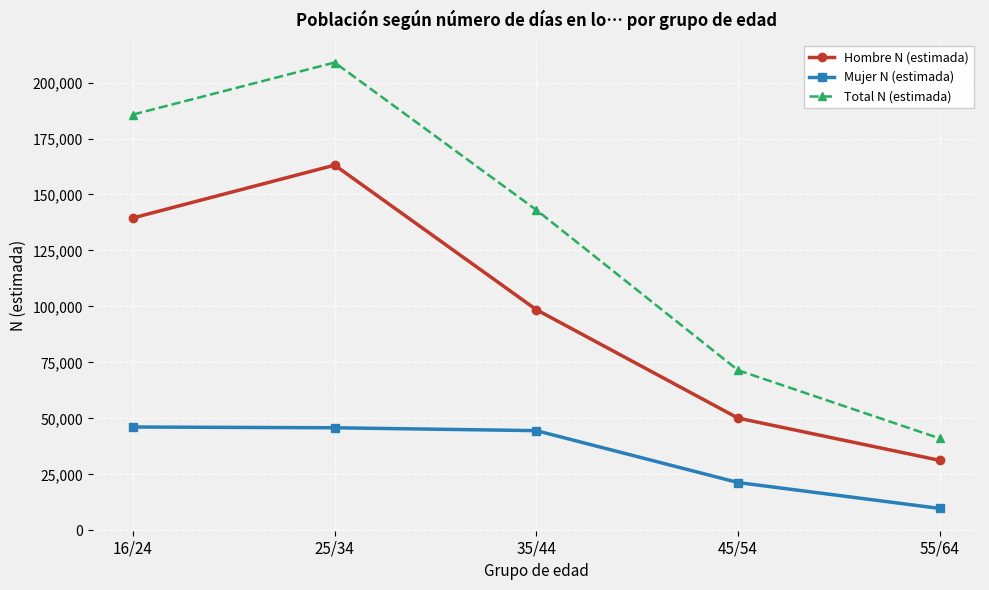

Rank the series by their maximum value, from highest to lowest.

Total N (estimada), Hombre N (estimada), Mujer N (estimada)